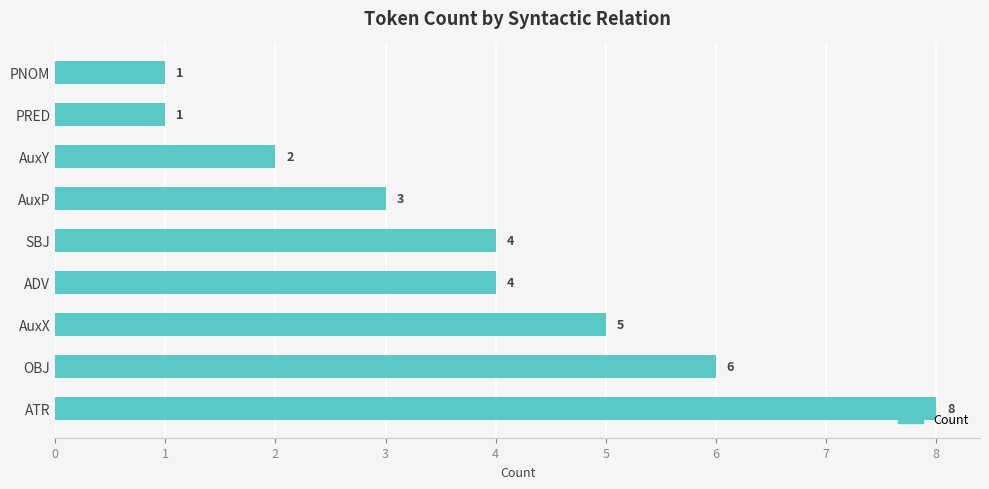

Reading top to bottom, list all the values displayed in this chart.

1	1	2	3	4	4	5	6	8